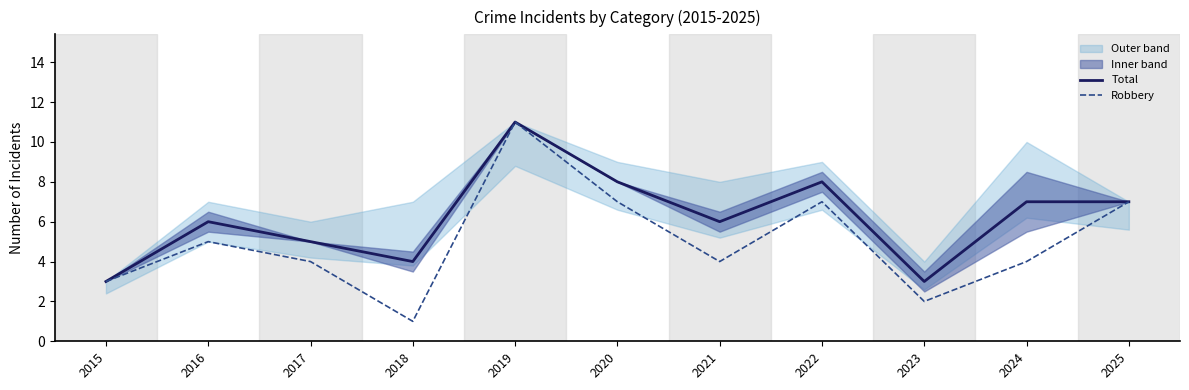

True or false: Robbery and Total intersect in this chart.

False